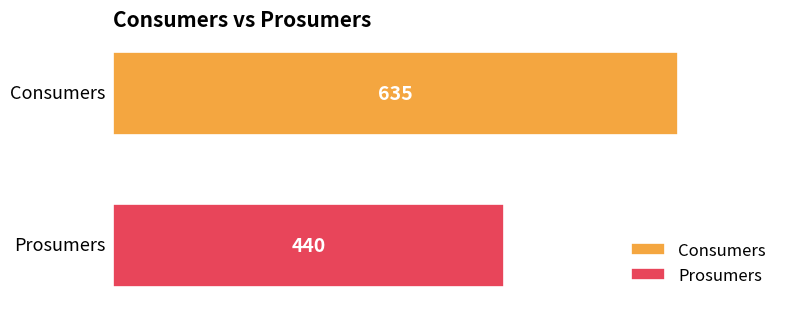

What is the greatest value displayed?

635